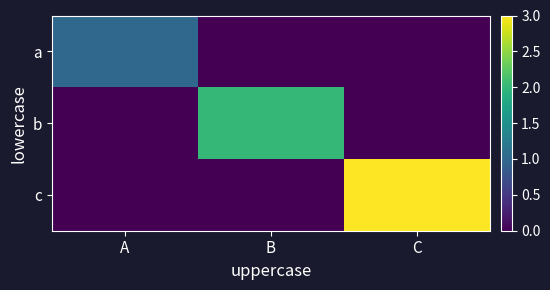

Reading left to right, transcribe all the data shown in this chart.

a: A=1	B=0	C=0
b: A=0	B=2	C=0
c: A=0	B=0	C=3